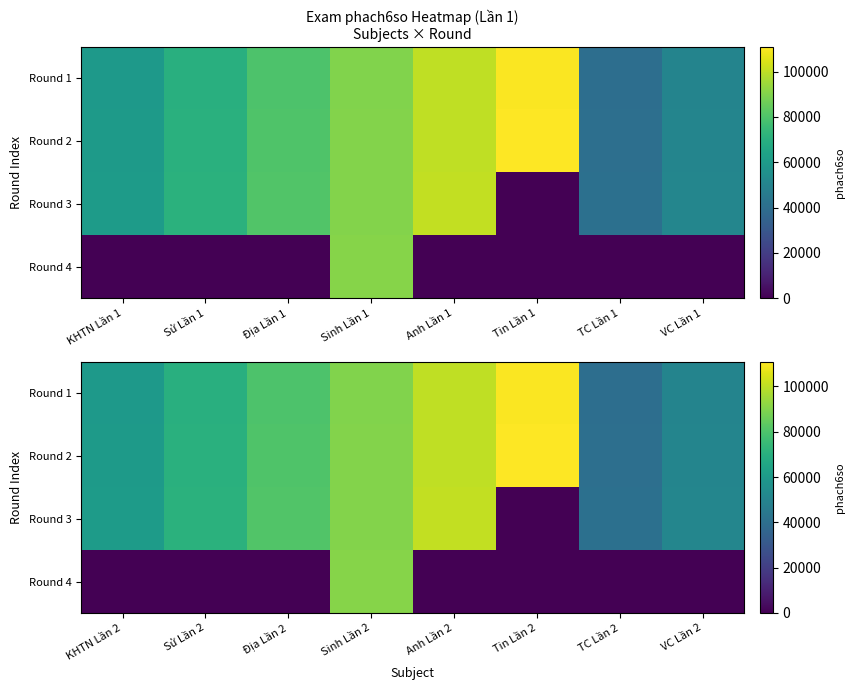

At which category does the chart reach its minimum across all series?

Tin Lần 2